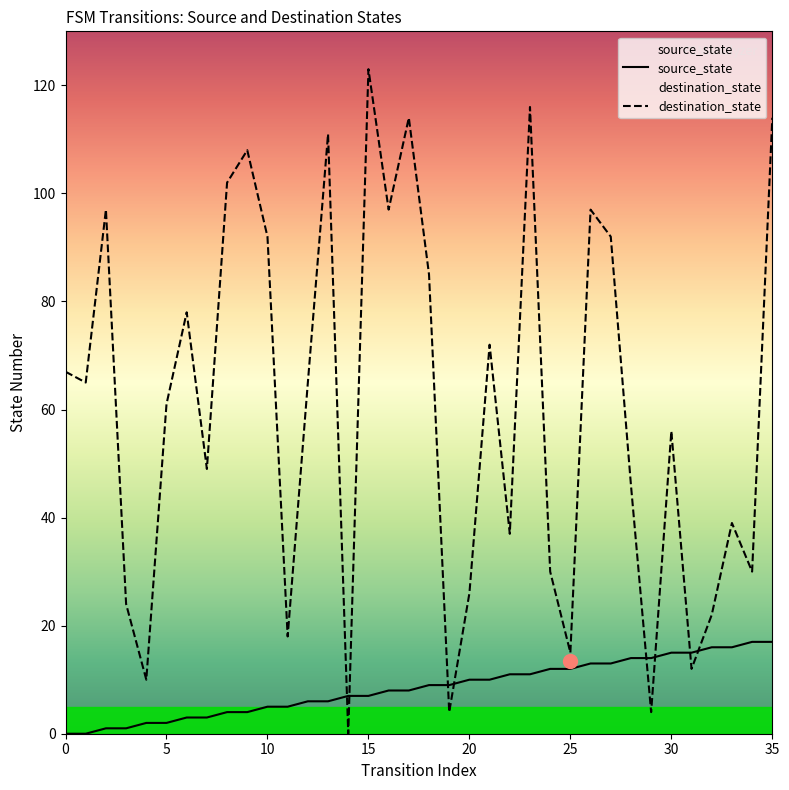

What is the value of the source_state point at the 8th from the left?

3